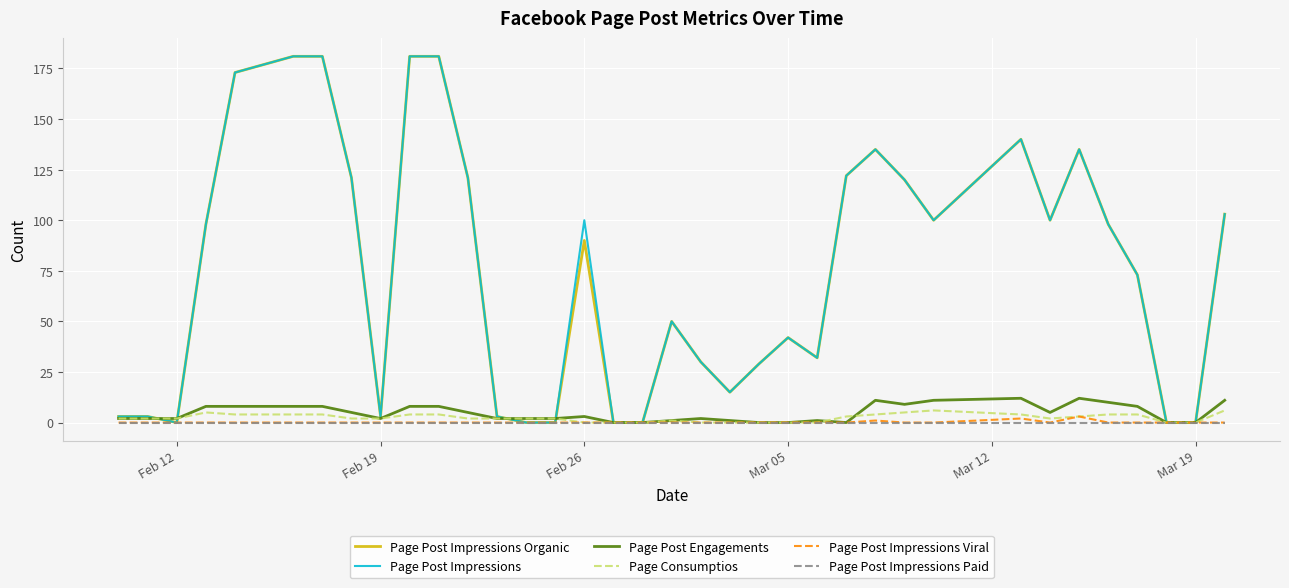

What is the maximum value shown in the chart?

181